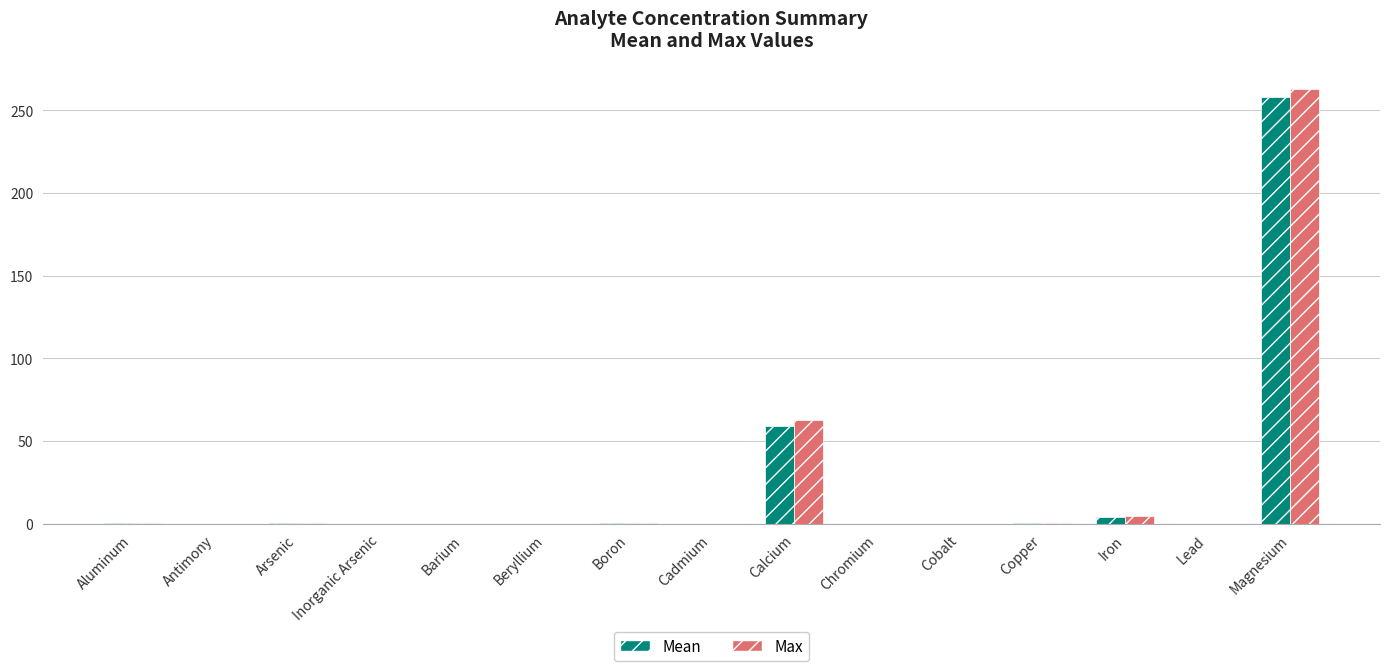

The Mean series shows 0.2 at Arsenic. True or false?

True